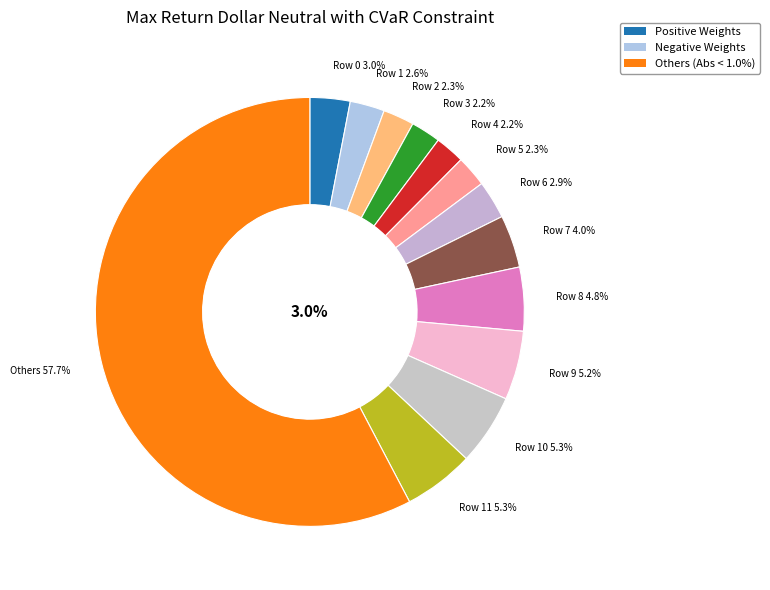

Is the sum of 6 and 19 greater than half?

No